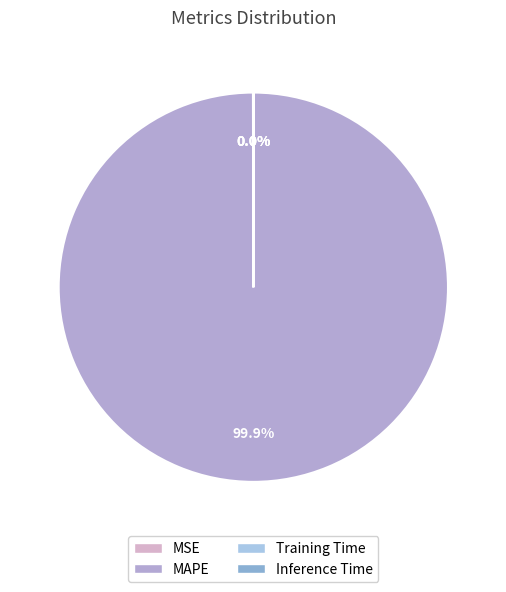

Does any single category account for the majority?

Yes